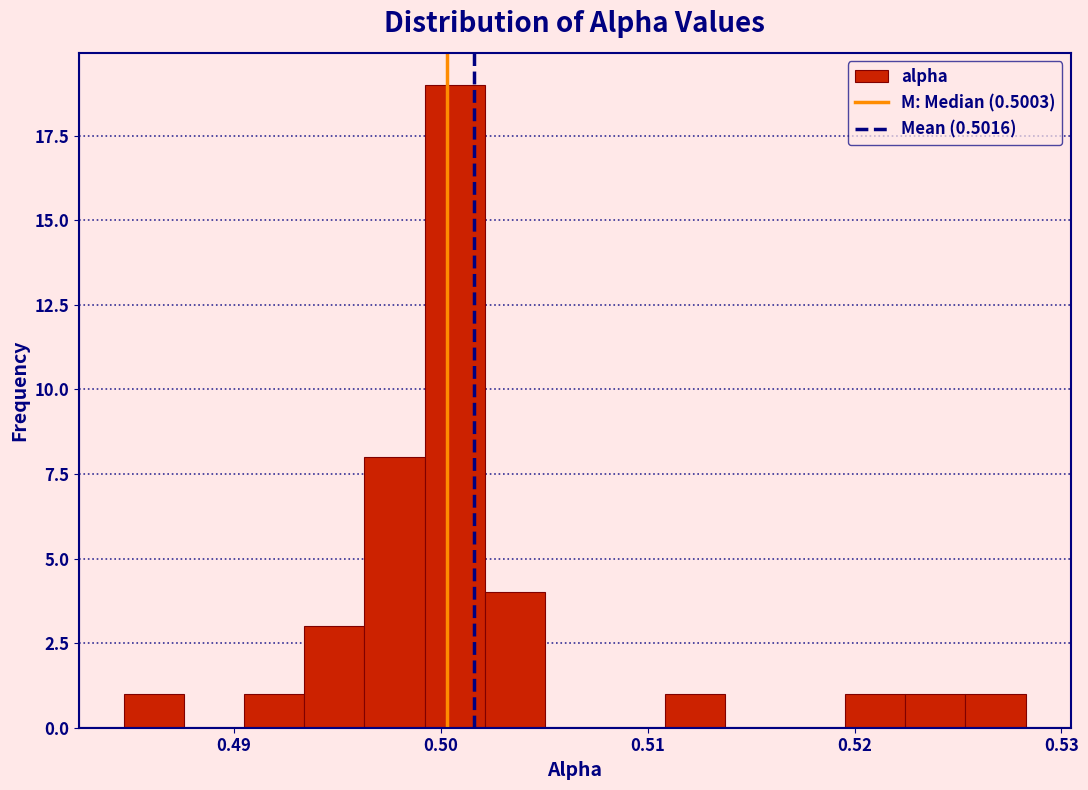

Around what value on the x-axis is the tallest bar? Give the approximate position of its centre, as read against the axis.

0.501